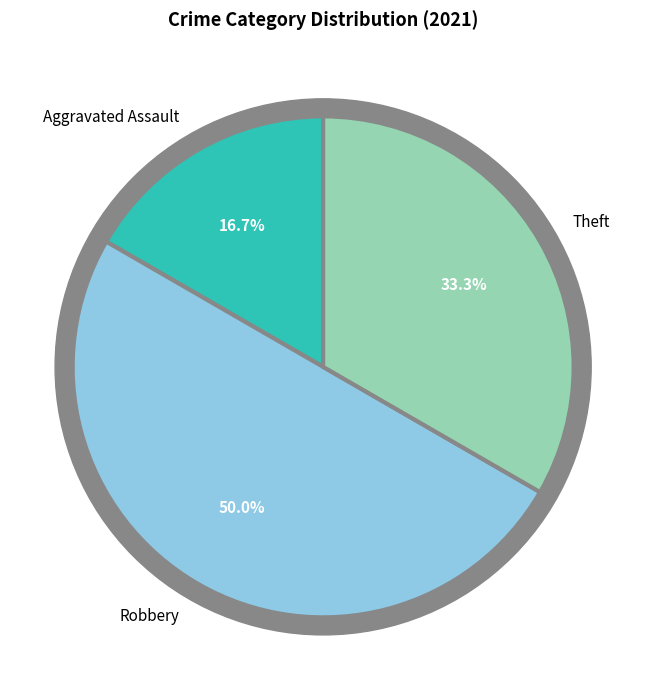

To the nearest percent, what is the combined percentage of Aggravated Assault and Robbery?

67%